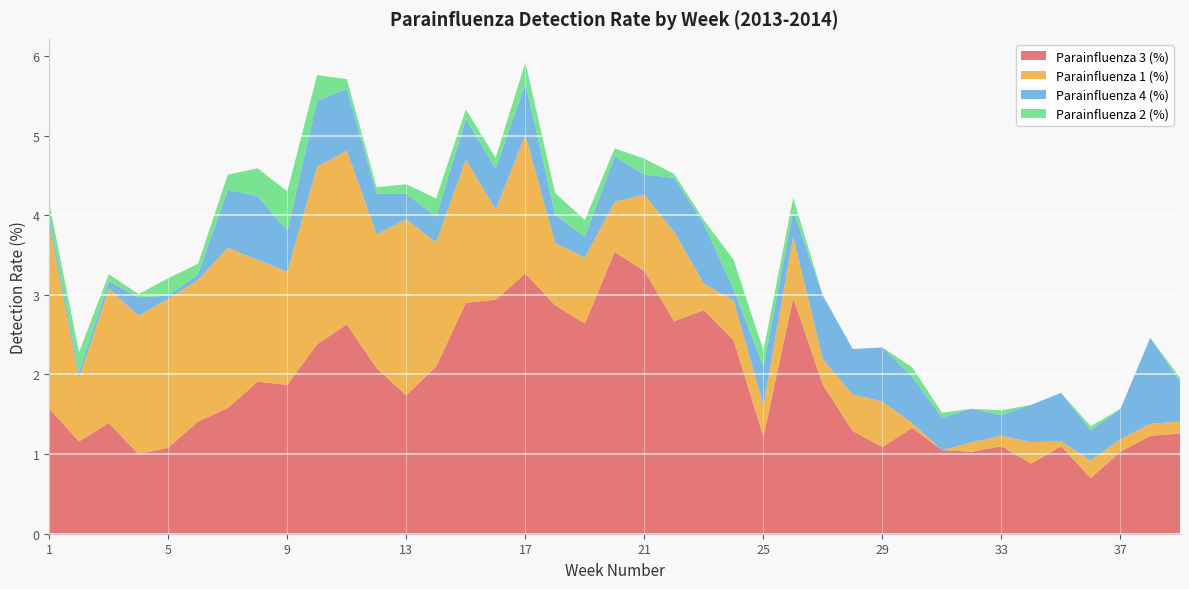

Reading left to right, list all the values displayed in this chart.

Parainfluenza 3 (%): 1.6	1.2	1.4	1.0	1.1	1.4	1.6	1.9	1.9	2.4	2.6	2.1	1.7	2.1	2.9	2.9	3.3	2.9	2.6	3.5	3.3	2.7	2.8	2.4	1.2	3.0	1.9	1.3	1.1	1.3	1.1	1.0	1.1	0.9	1.1	0.7	1.0	1.2	1.3
Parainfluenza 1 (%): 2.3	0.8	1.7	1.7	1.9	1.8	2.0	1.5	1.4	2.2	2.2	1.7	2.2	1.6	1.8	1.1	1.7	0.8	0.8	0.6	1.0	1.1	0.3	0.5	0.4	0.8	0.3	0.5	0.6	0.1	0.0	0.1	0.1	0.3	0.1	0.2	0.2	0.1	0.1
Parainfluenza 4 (%): 0.1	0.1	0.1	0.2	0.0	0.1	0.7	0.8	0.5	0.8	0.8	0.5	0.3	0.3	0.5	0.5	0.7	0.4	0.3	0.6	0.2	0.7	0.8	0.1	0.5	0.3	0.8	0.6	0.7	0.6	0.4	0.4	0.3	0.5	0.6	0.4	0.4	1.1	0.5
Parainfluenza 2 (%): 0.2	0.2	0.1	0.0	0.2	0.1	0.2	0.3	0.5	0.3	0.1	0.1	0.1	0.2	0.1	0.1	0.3	0.3	0.2	0.1	0.2	0.1	0.1	0.4	0.2	0.2	0.0	0.0	0.0	0.1	0.1	0.0	0.1	0.0	0.0	0.1	0.0	0.0	0.1